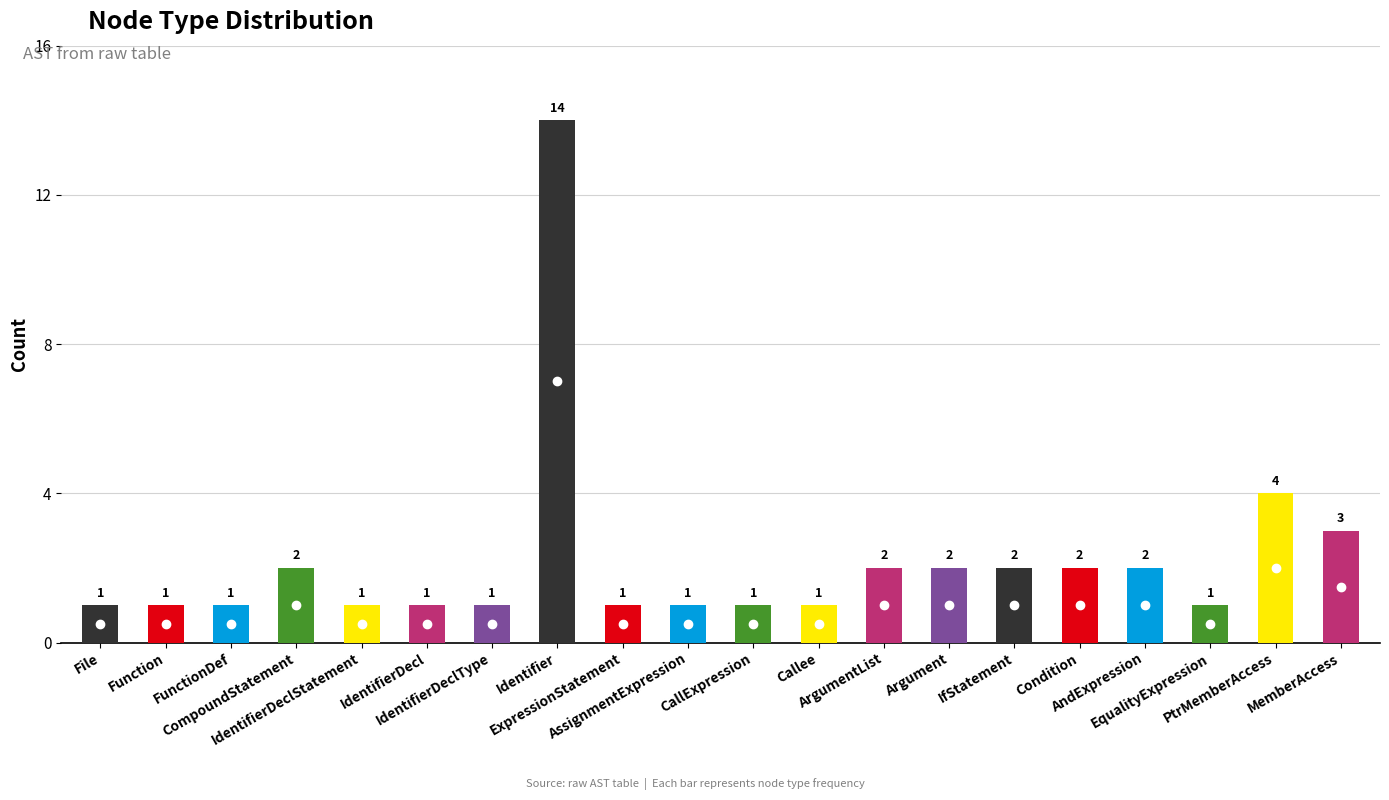

What is the sum of all values?

44